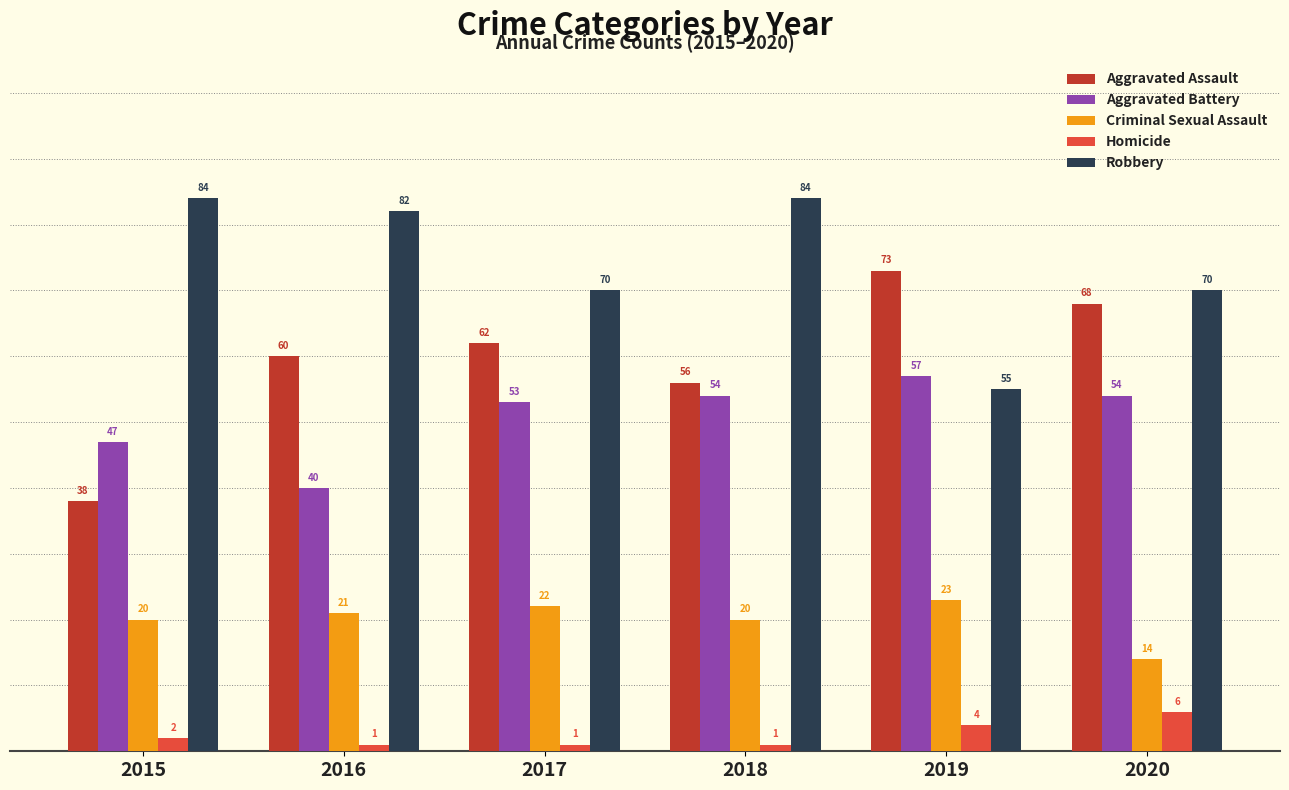

How many categories are shown in the chart?

6